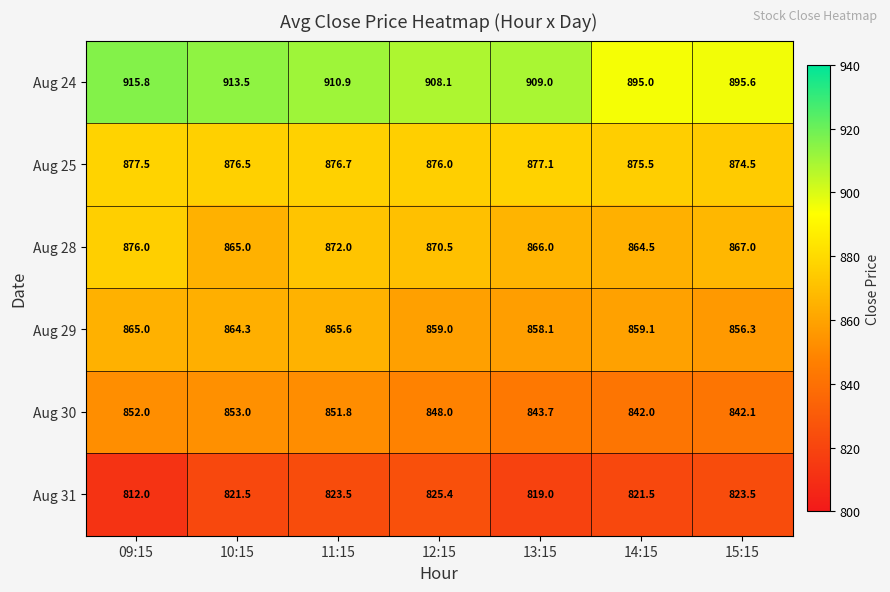

Which series has the largest total across all categories?

Aug 24